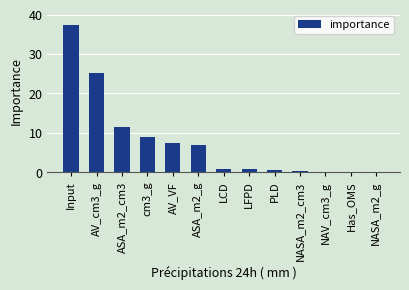

The value at Input is 22.3. True or false?

False